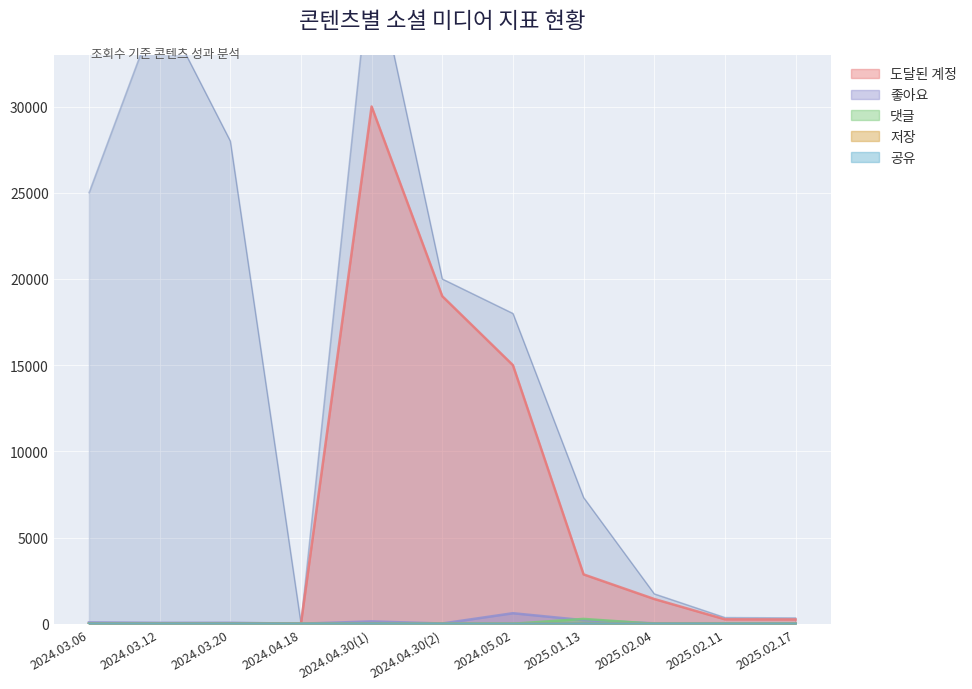

The value of 도달된 계정 at 2024.04.30(1) is 30000. True or false?

True